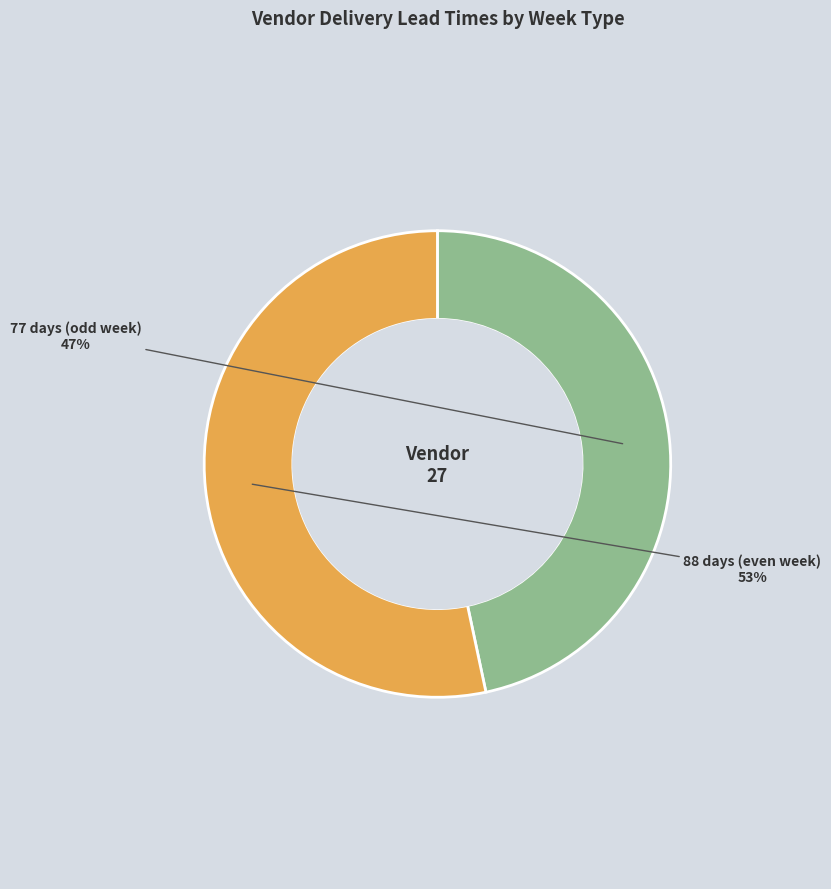

Rank the categories by value from lowest to highest.

77 days (odd week), 88 days (even week)